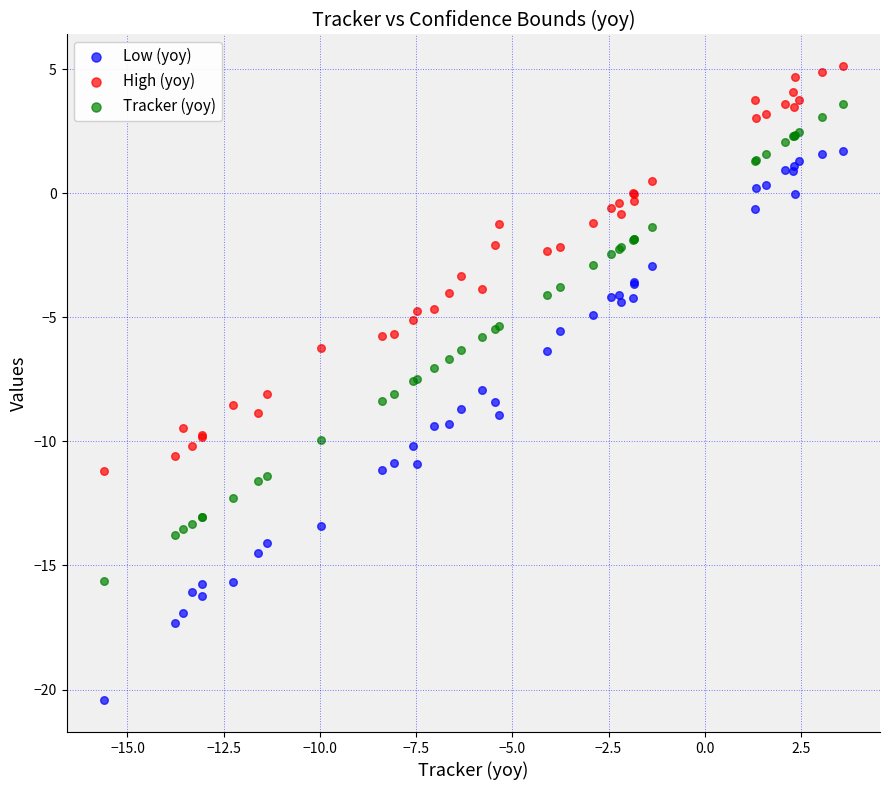

Which series has the largest Y range (max minus min)?

Low (yoy)